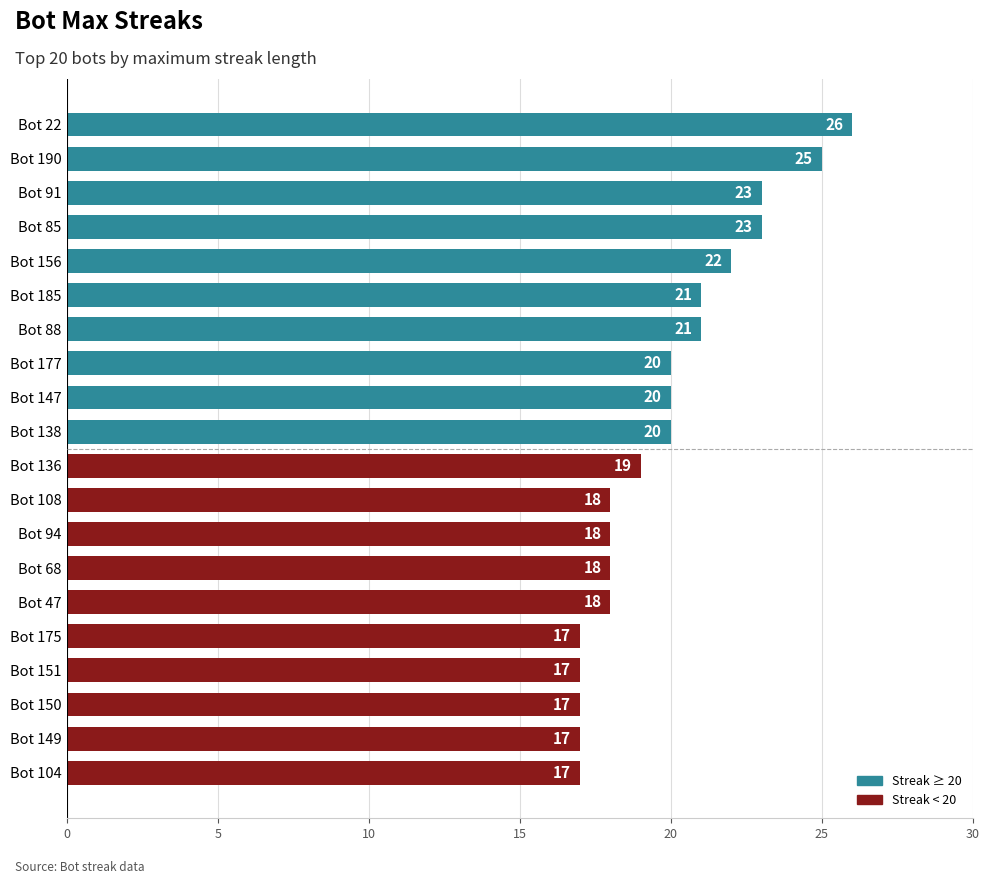

The value at Bot 177 is 9. True or false?

False